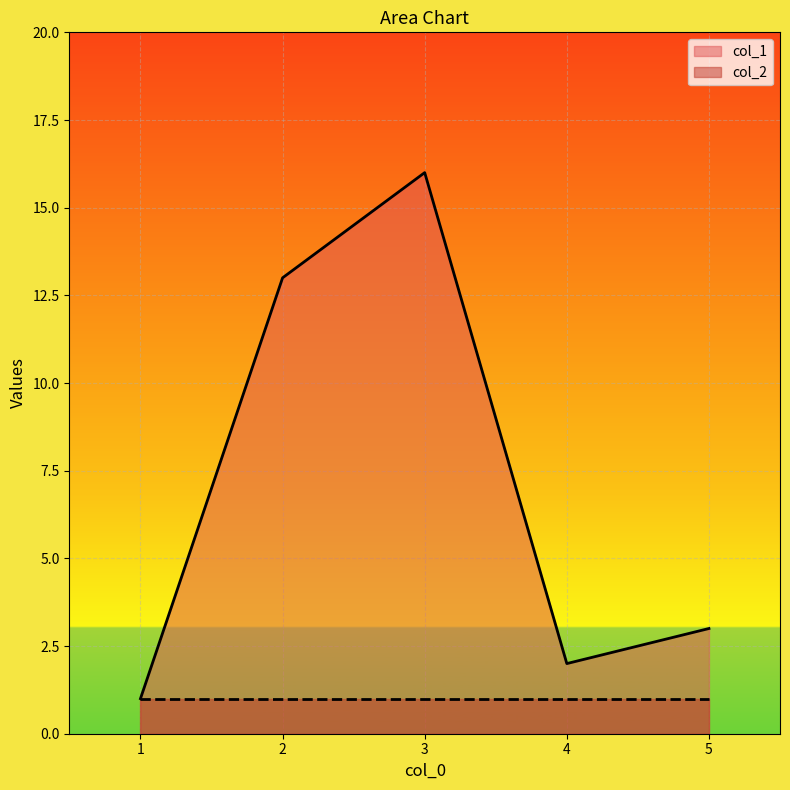

What is the change in value from 2 to 4?

-11